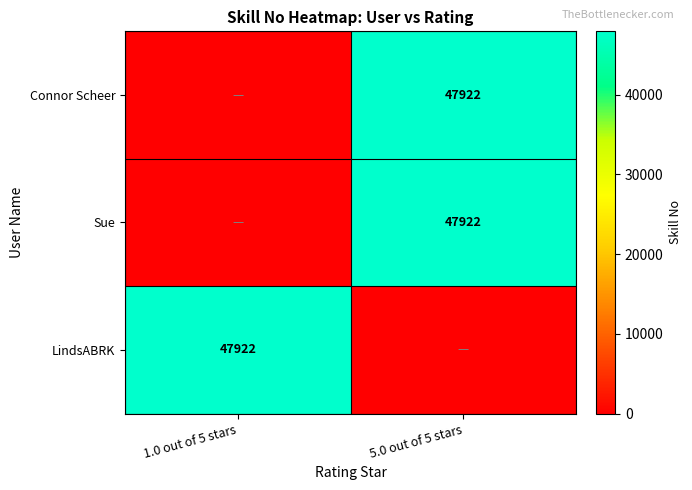

At how many categories does at least one series exceed 9079?

2